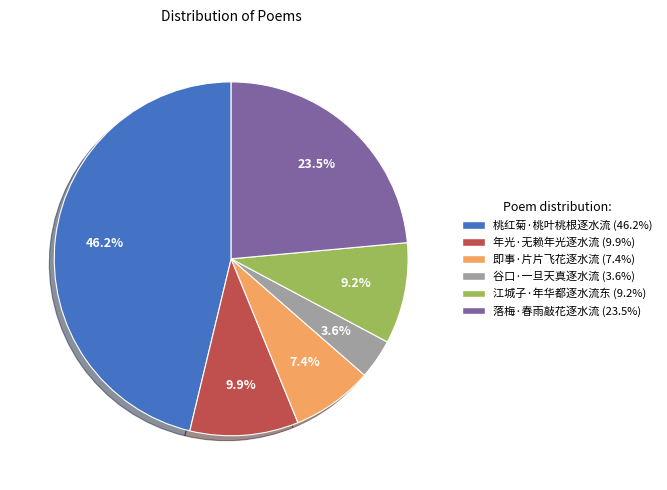

To the nearest percent, what is the difference between the largest and smallest slice percentages?

43%